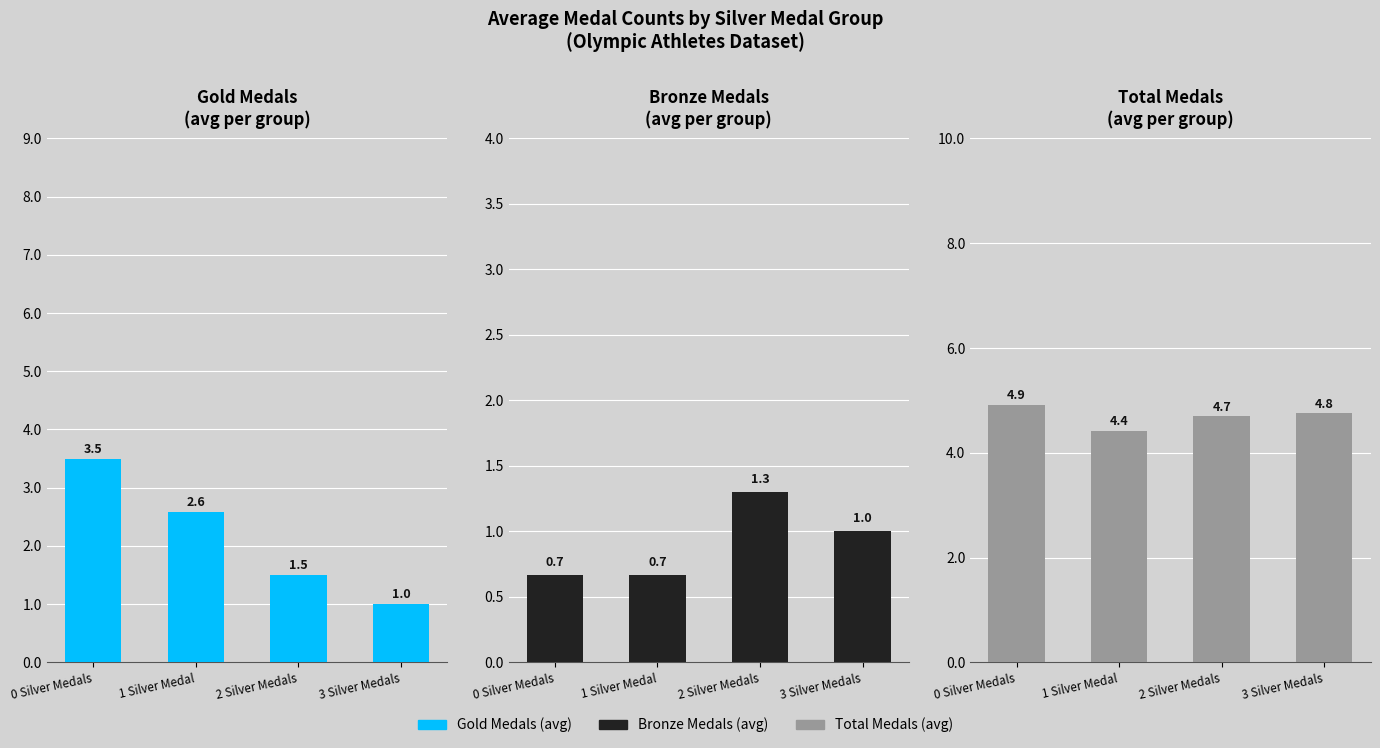

How many Bronze Medals values are between 0 and 1?

3